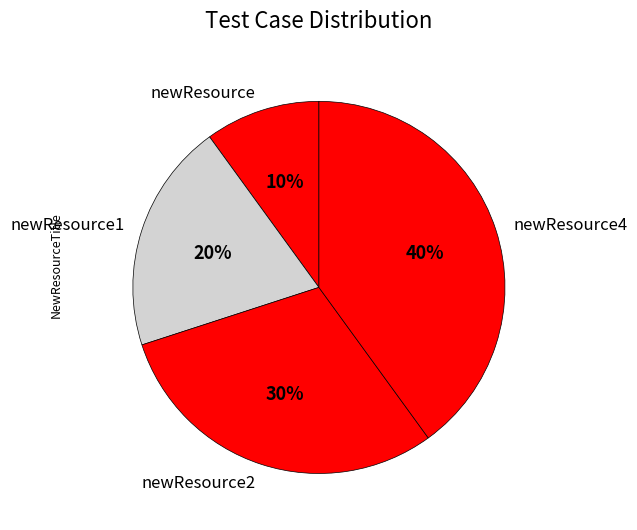

Count the number of slices in the pie.

4